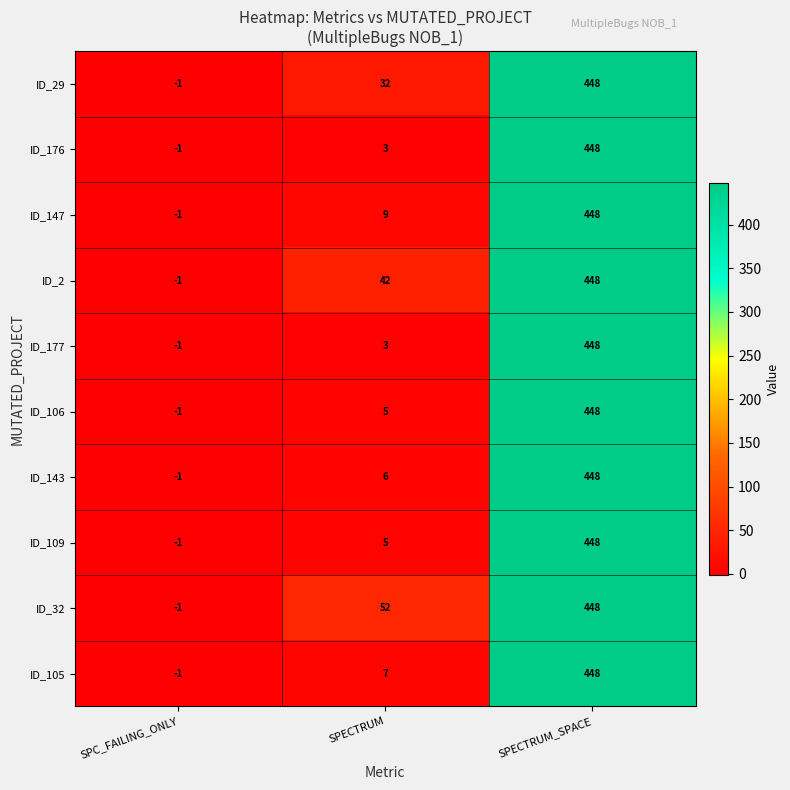

Reading left to right, extract all data points from this chart.

ID_29: -1	32	448
ID_176: -1	3	448
ID_147: -1	9	448
ID_2: -1	42	448
ID_177: -1	3	448
ID_106: -1	5	448
ID_143: -1	6	448
ID_109: -1	5	448
ID_32: -1	52	448
ID_105: -1	7	448